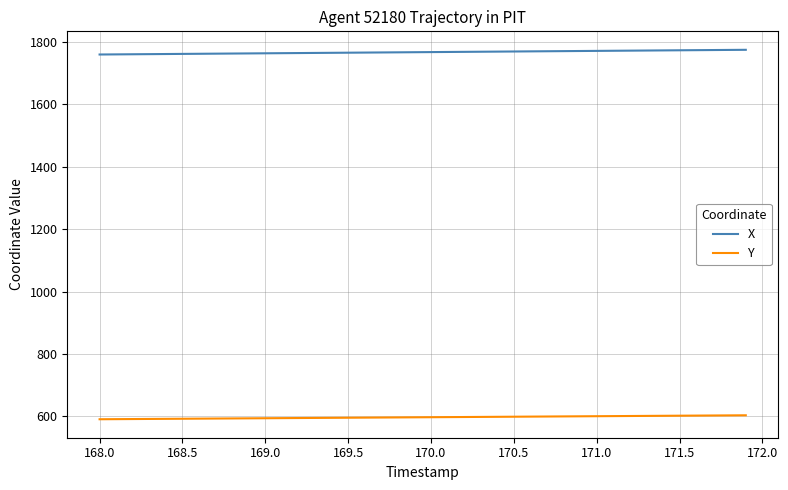

Rank the series by their maximum value, from lowest to highest.

Y, X